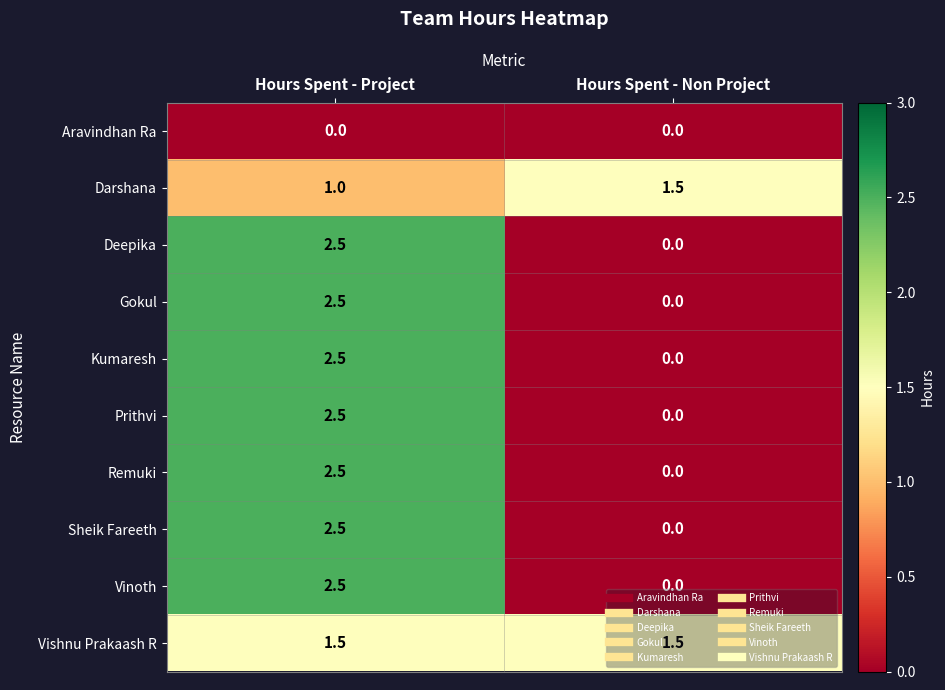

At which category is the sum across all series the highest?

Hours Spent - Project